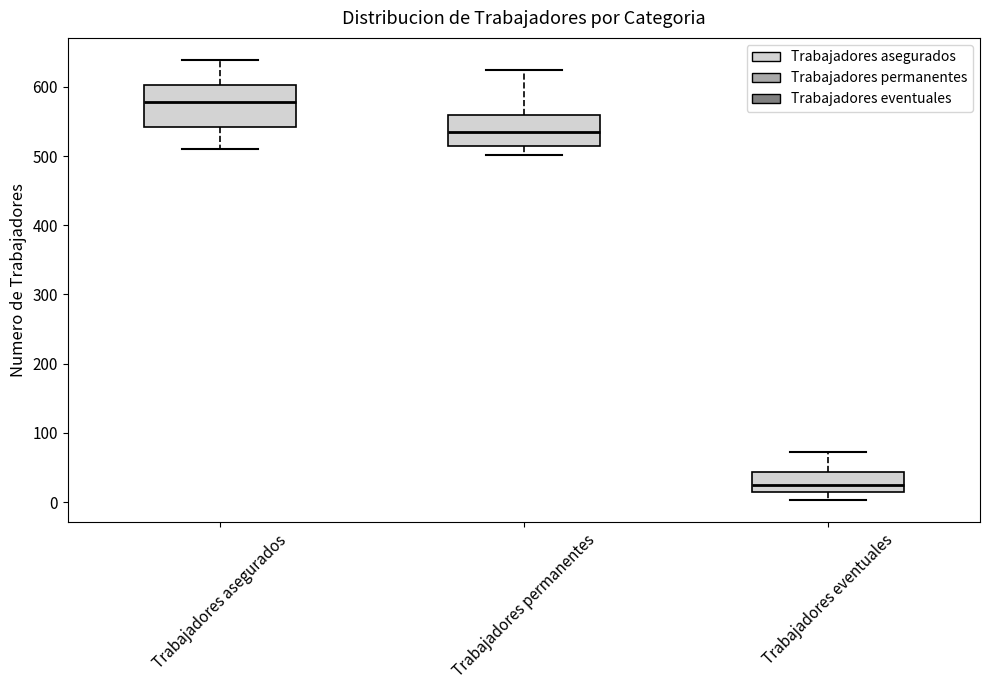

Which box has the lowest median line?

Trabajadores eventuales